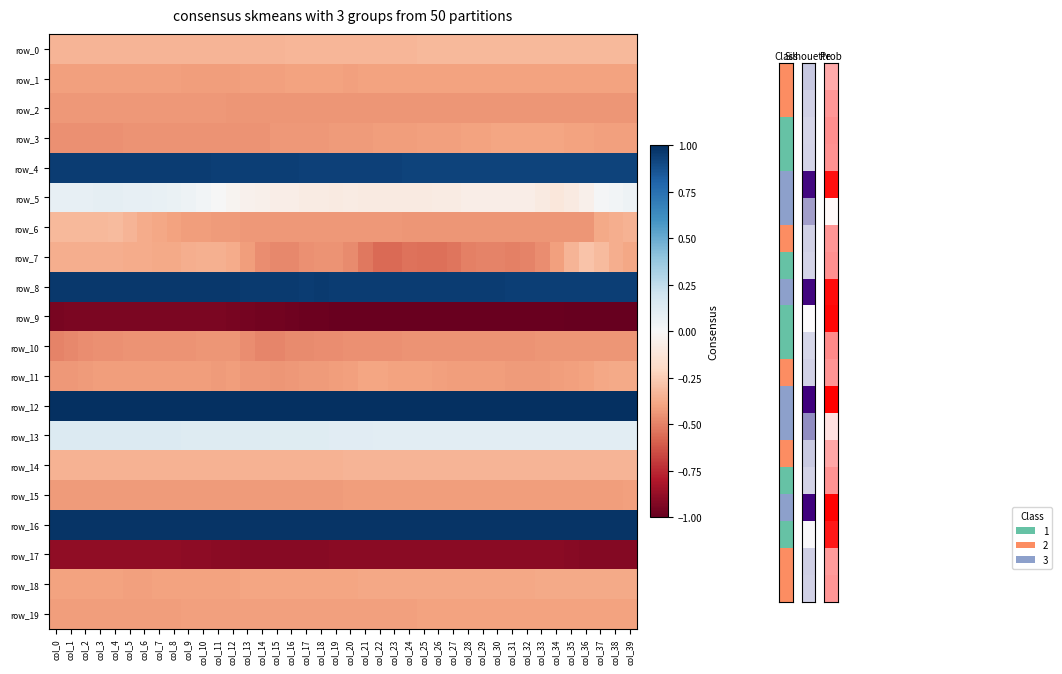

At how many categories does at least one series exceed 0?

40